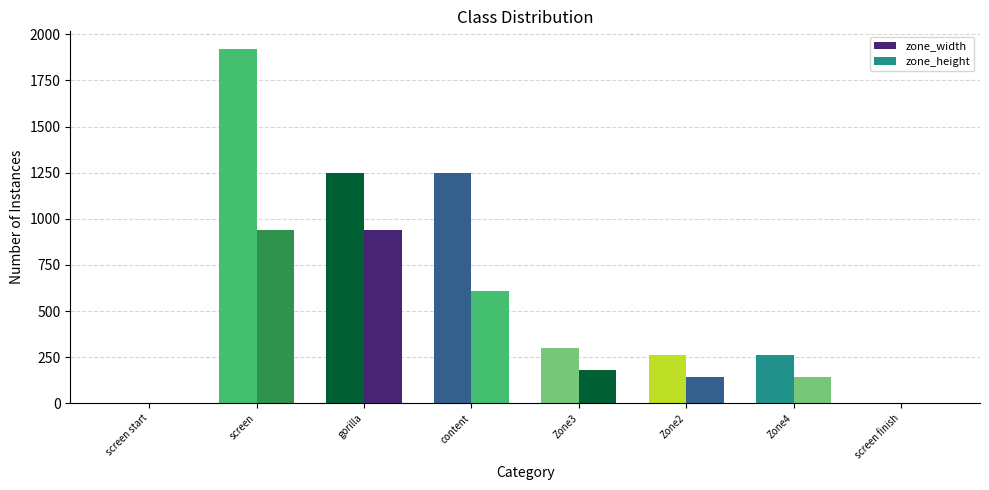

List the labels in order of zone_width value, smallest first.

screen start, screen finish, Zone2, Zone4, Zone3, gorilla, content, screen